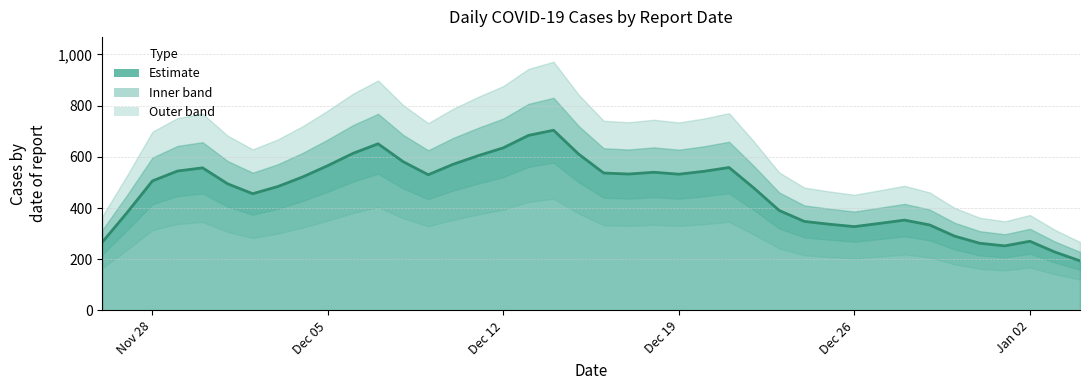

How many categories are shown in the chart?

40